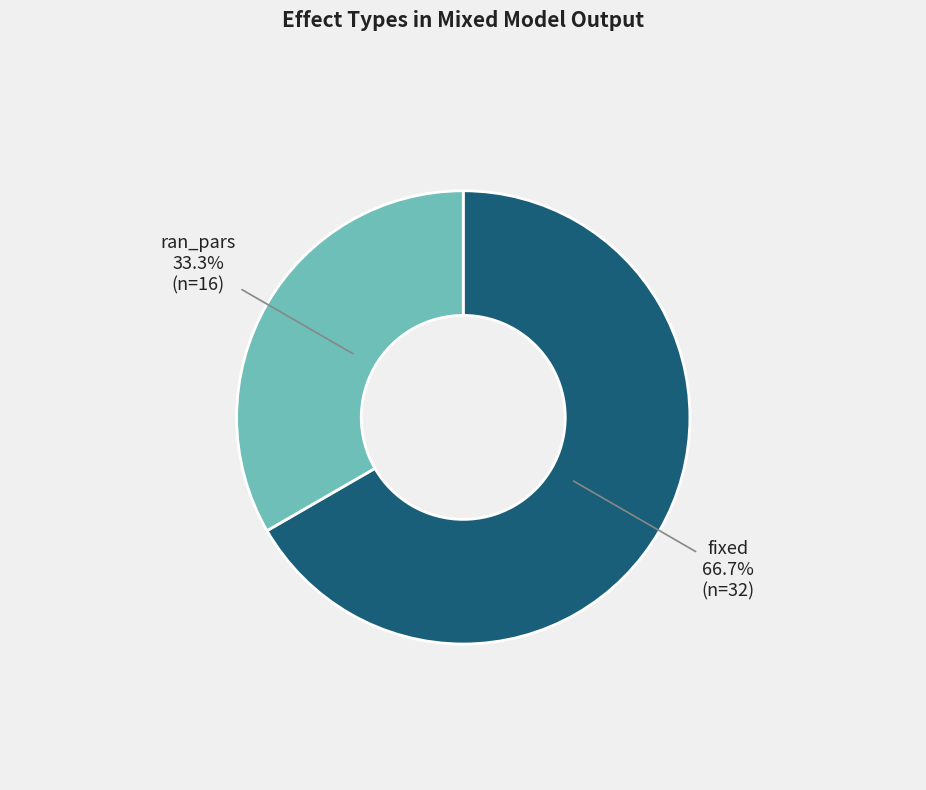

To the nearest percent, what is the difference between the ran_pars and fixed slice percentages?

33%